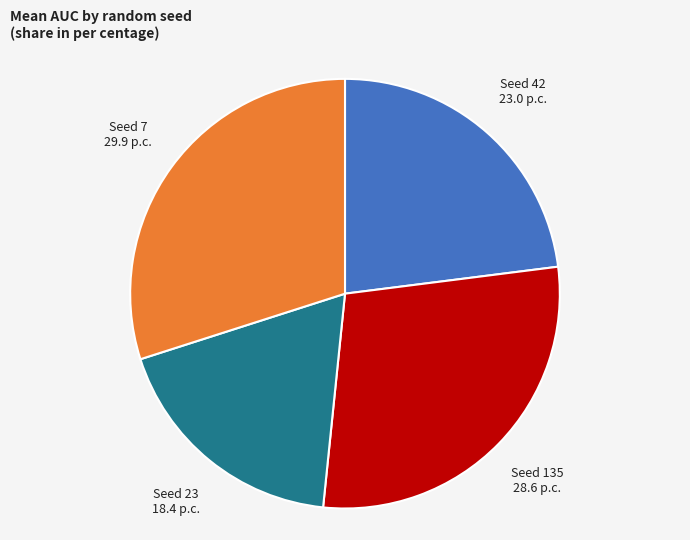

How many segments does this pie chart have?

4